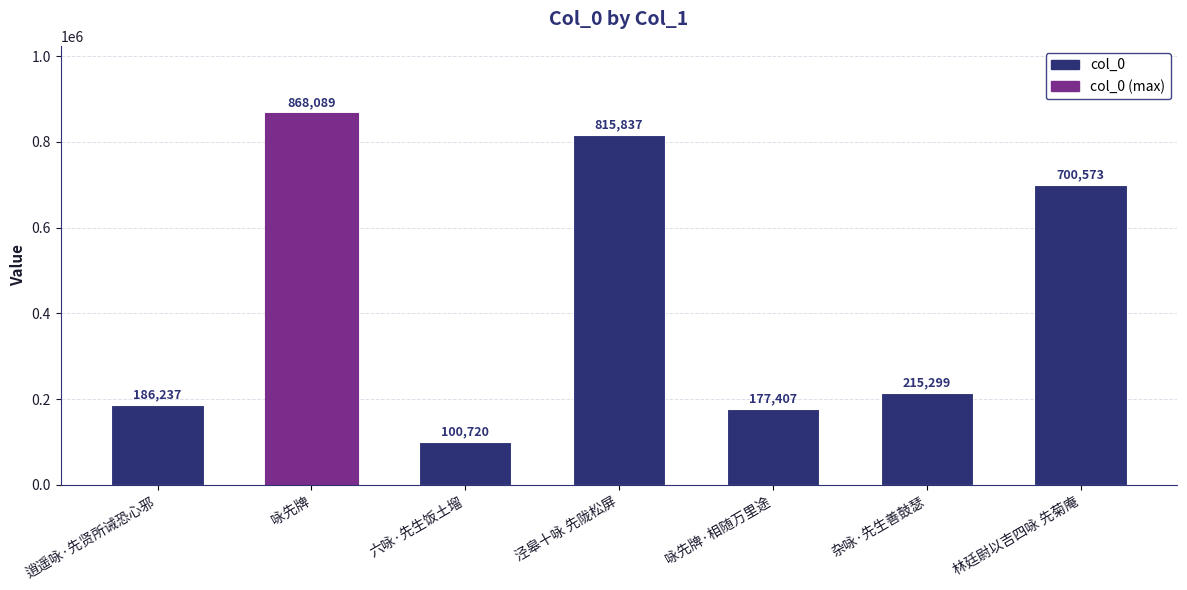

What is the label of the 5th bar from the left?

咏先牌·相随万里途